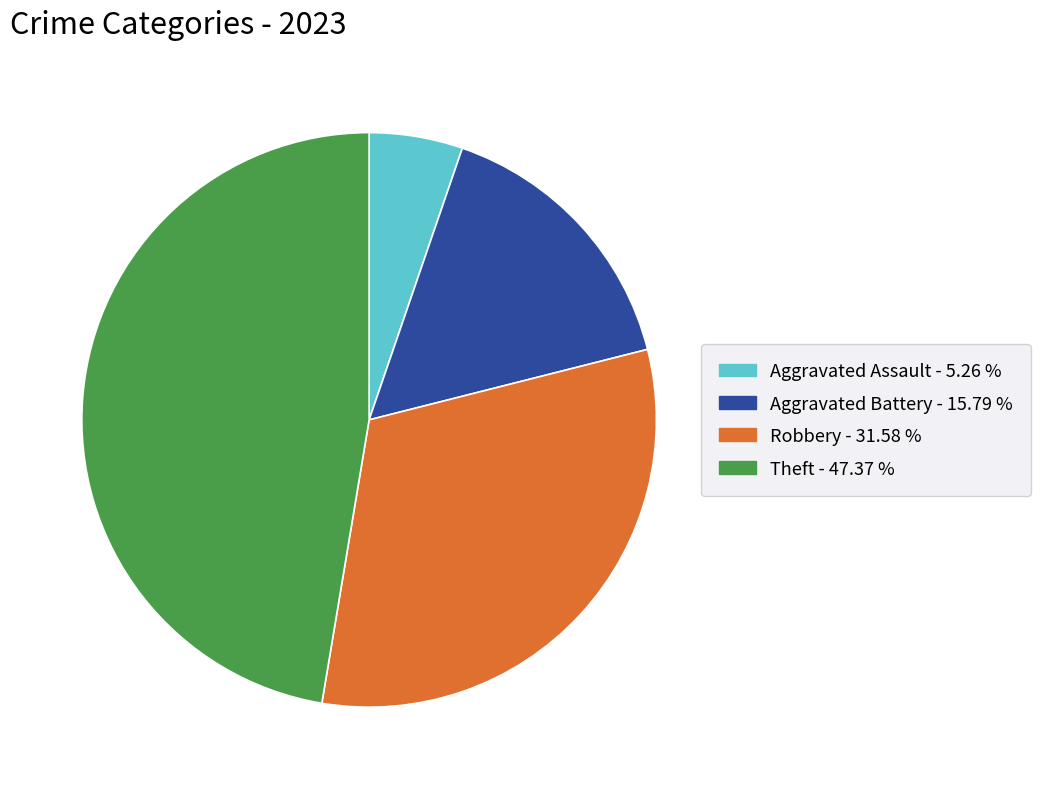

Does any single category account for the majority?

No